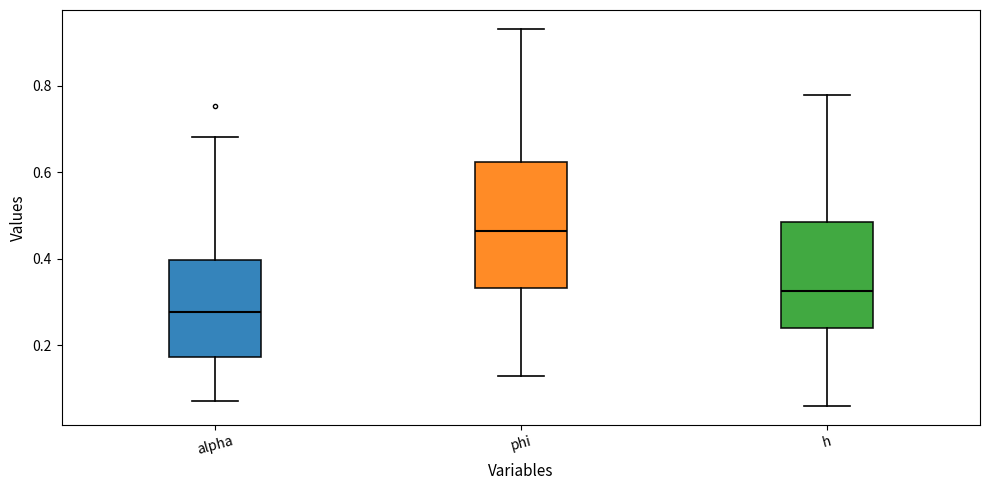

Reading left to right, transcribe this box plot: for each box, give where its median line is, the range the box spans, and where its two whiskers end, as read against the y-axis. The values are not printed on the chart, so give them approximately, as read against the axis.

alpha: median 0.28, box 0.18 to 0.40, whiskers 0.08 to 0.68
phi: median 0.46, box 0.34 to 0.62, whiskers 0.12 to 0.94
h: median 0.32, box 0.24 to 0.48, whiskers 0.06 to 0.78